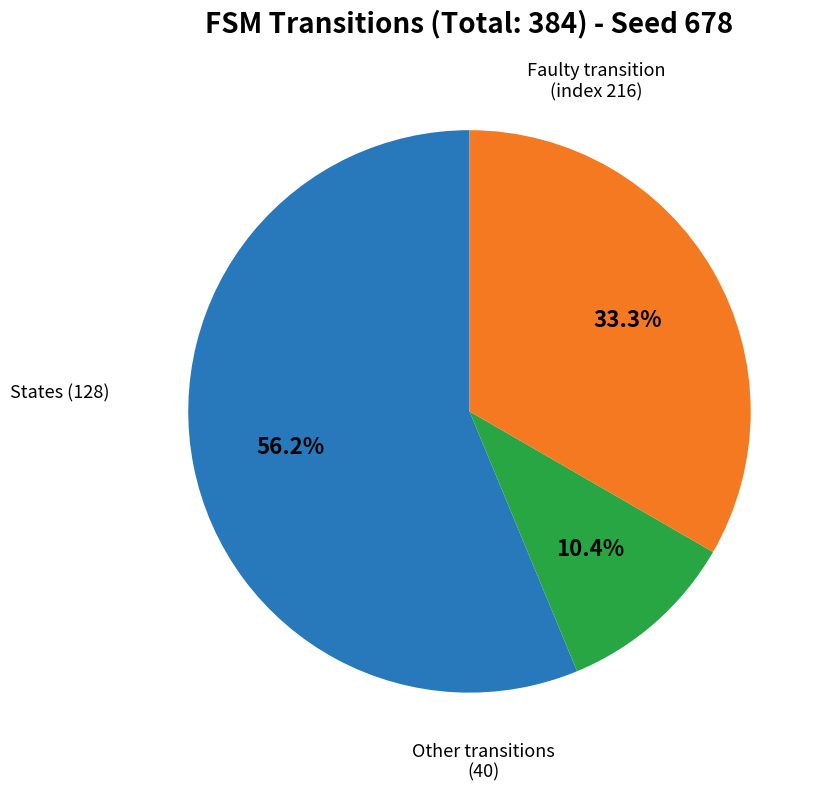

Does any single category account for the majority?

Yes